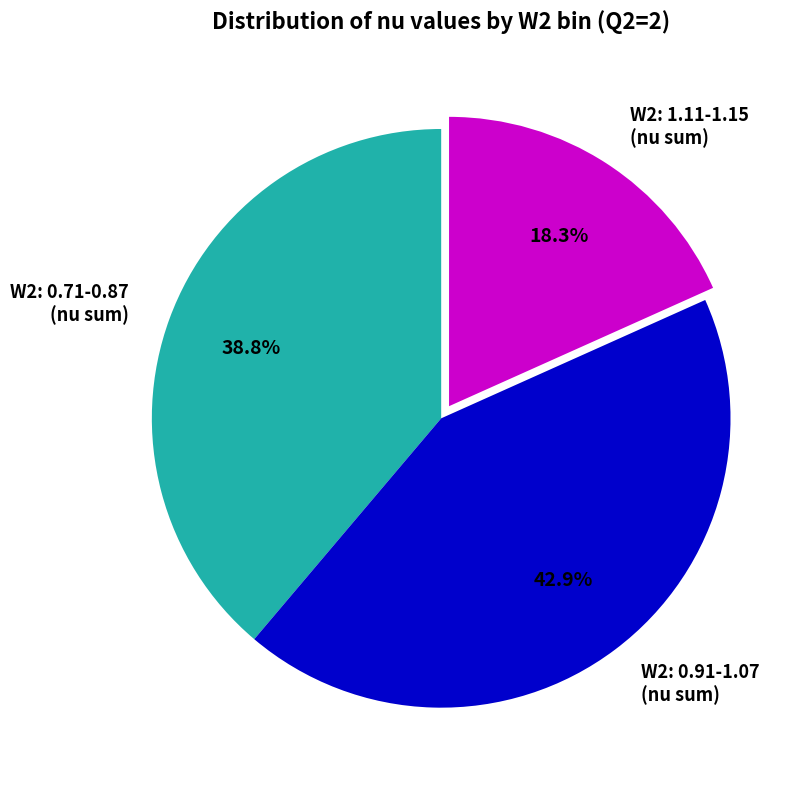

Which category has the smallest portion of the pie?

W2: 1.11-1.15 (nu sum)